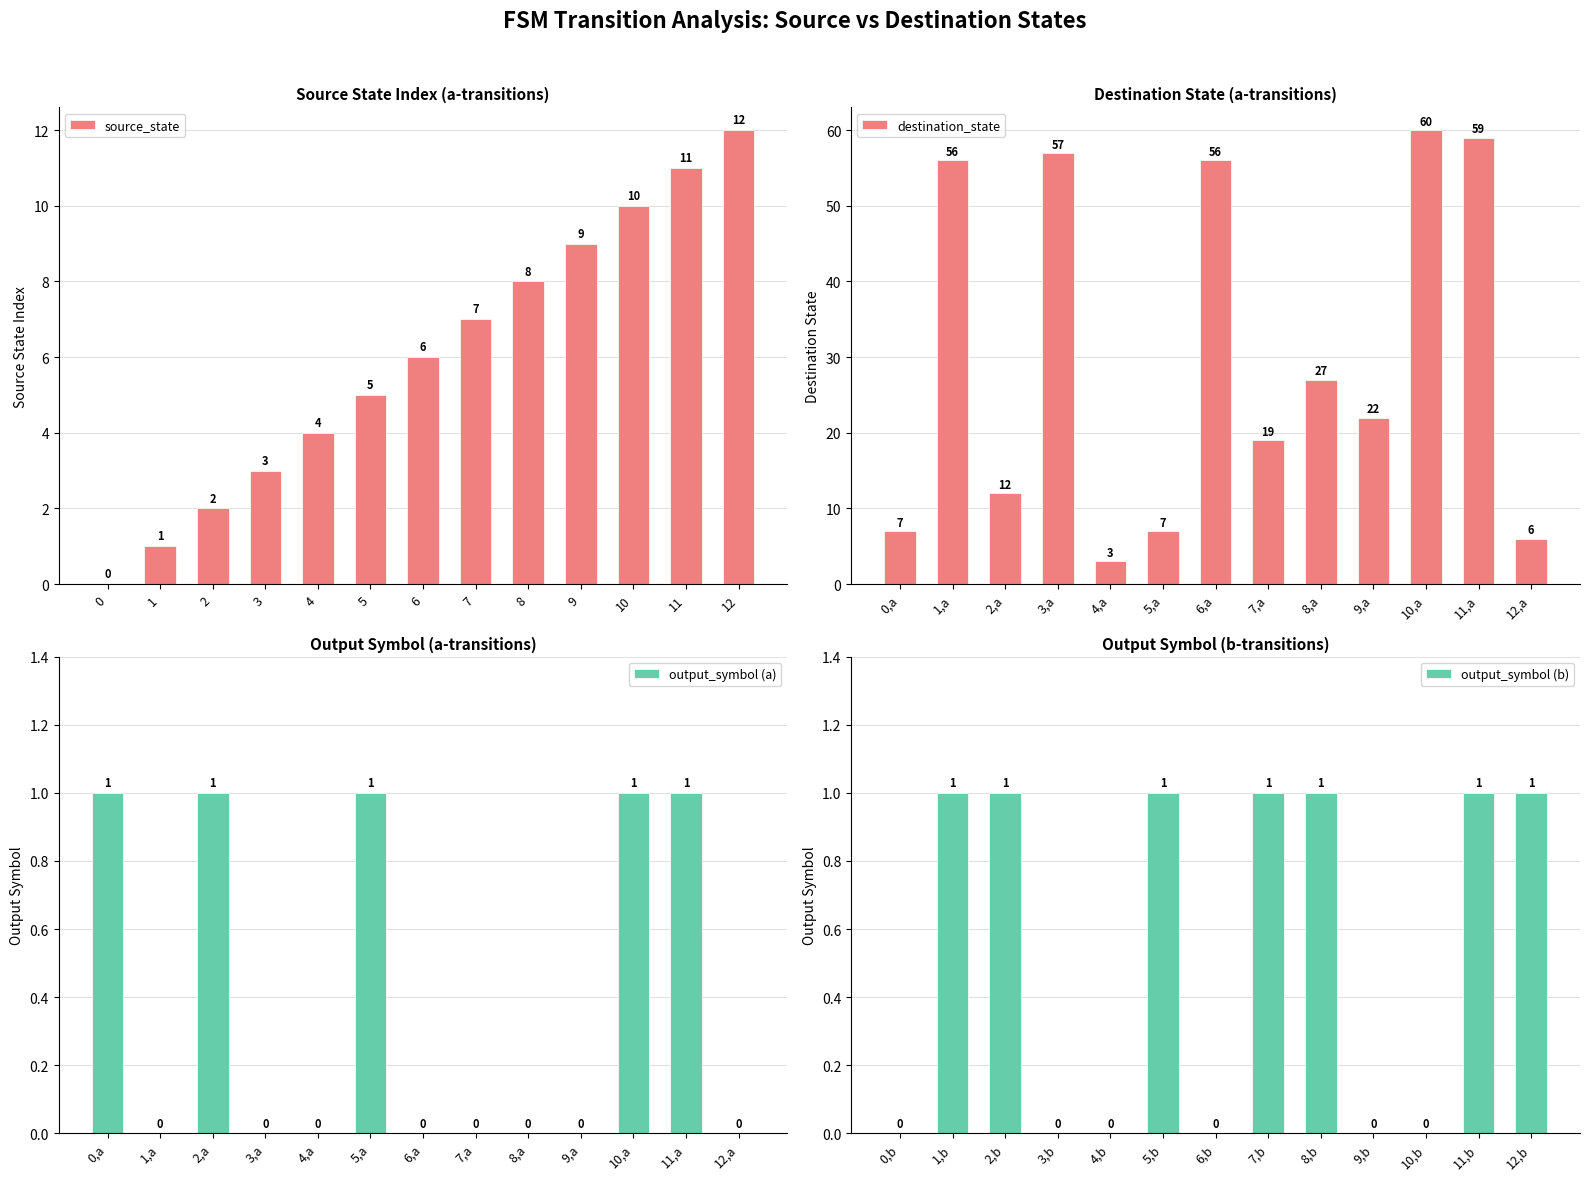

What is the maximum value for destination_state?

60